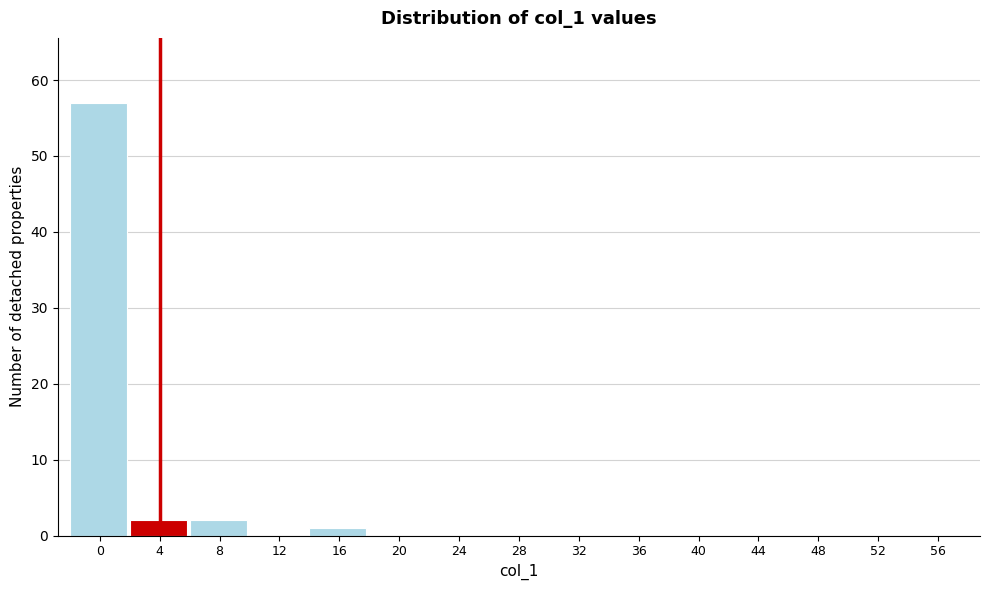

Reading left to right, list all the values displayed in this chart.

0=57	4=2	8=2	12=0	16=1	20=0	24=0	28=0	32=0	36=0	40=0	44=0	48=0	52=0	56=0